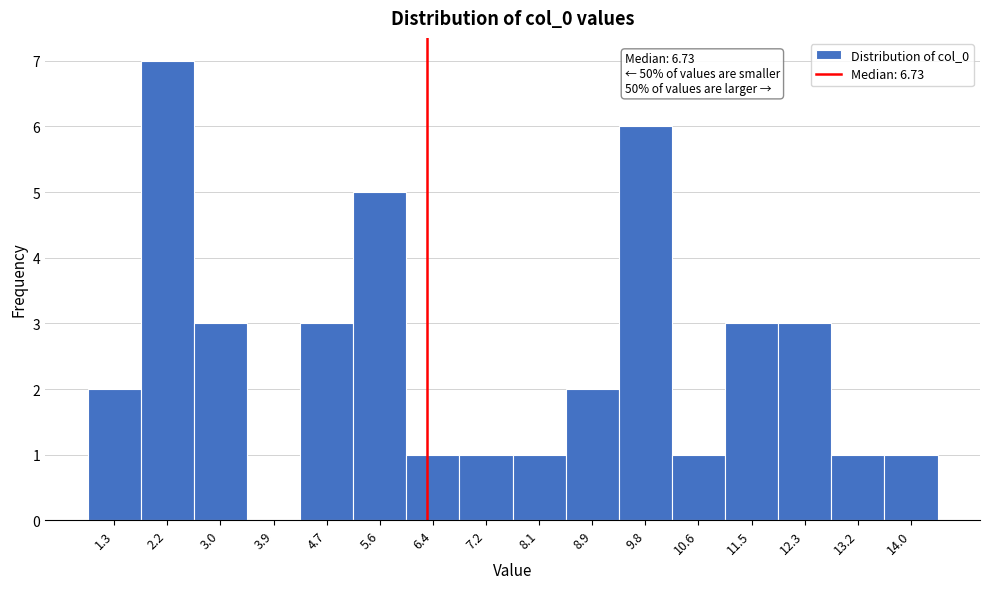

Reading left to right, transcribe all the data shown in this chart.

1.3=2	2.2=7	3.0=3	3.9=0	4.7=3	5.6=5	6.4=1	7.2=1	8.1=1	8.9=2	9.8=6	10.6=1	11.5=3	12.3=3	13.2=1	14.0=1